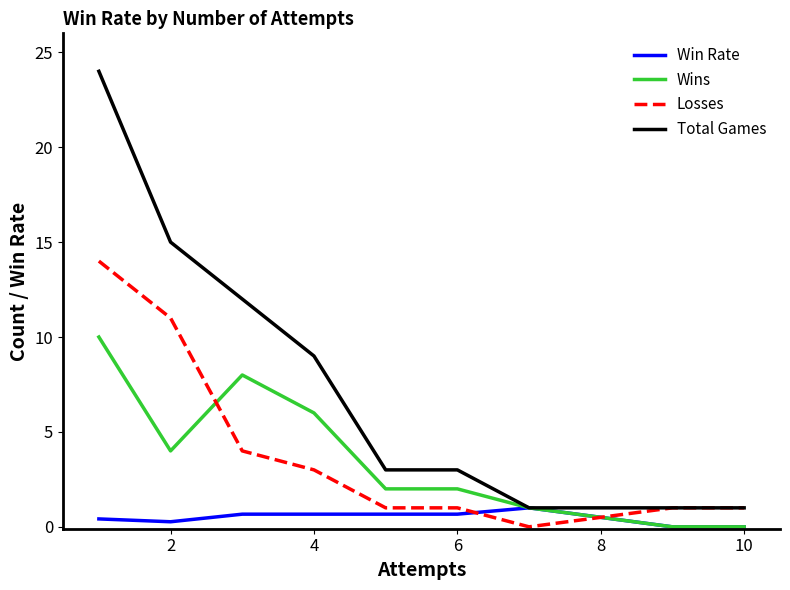

Which series has the largest total across all categories?

Total Games